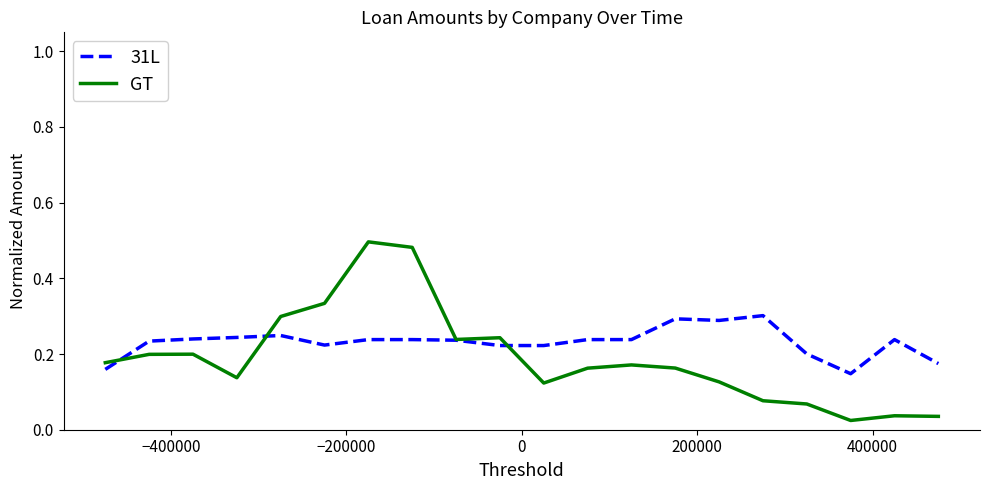

How many lines are shown in the chart?

2